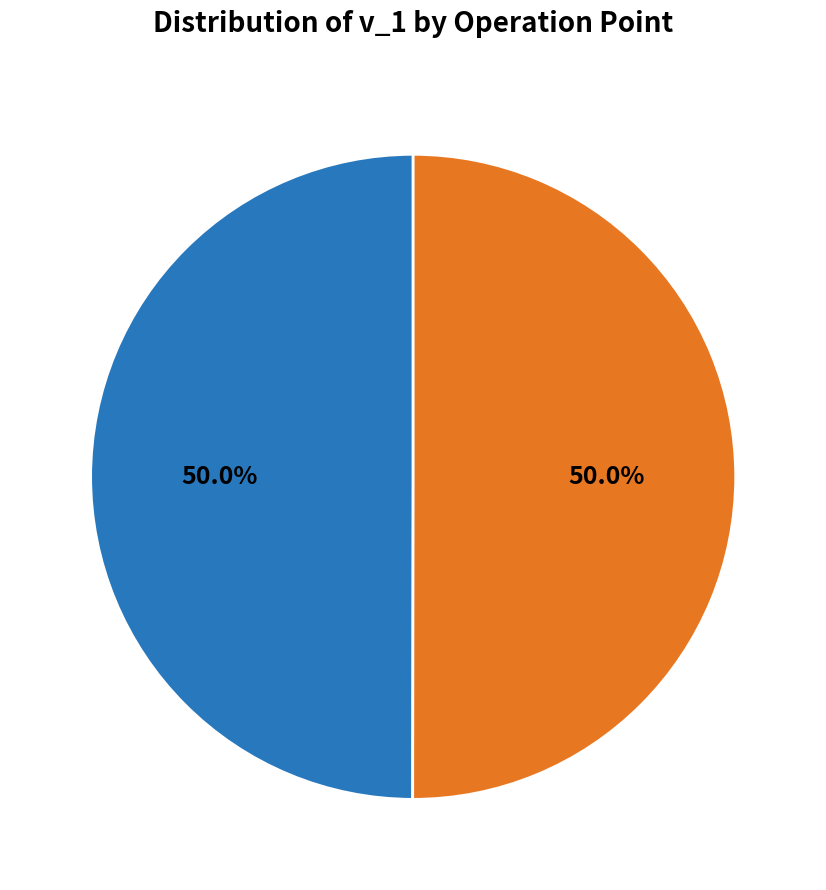

How many segments does this pie chart have?

2